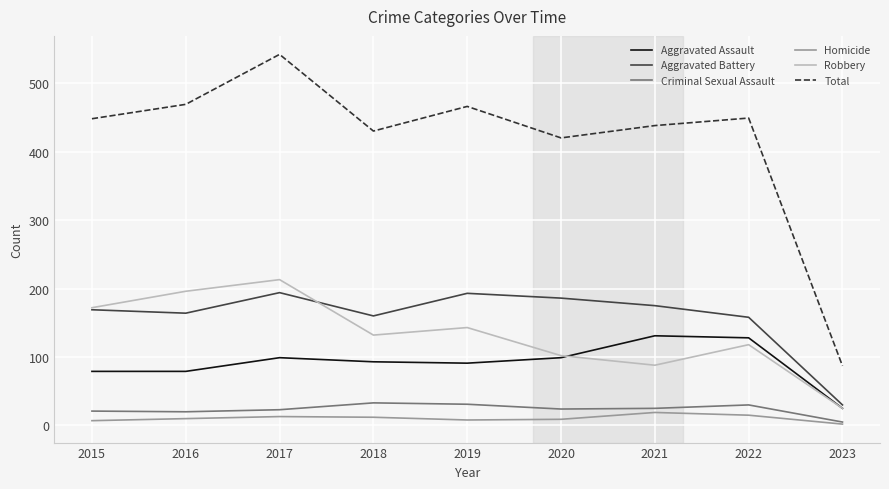

What are all the series names shown in the legend?

Aggravated Assault, Aggravated Battery, Criminal Sexual Assault, Homicide, Robbery, Total